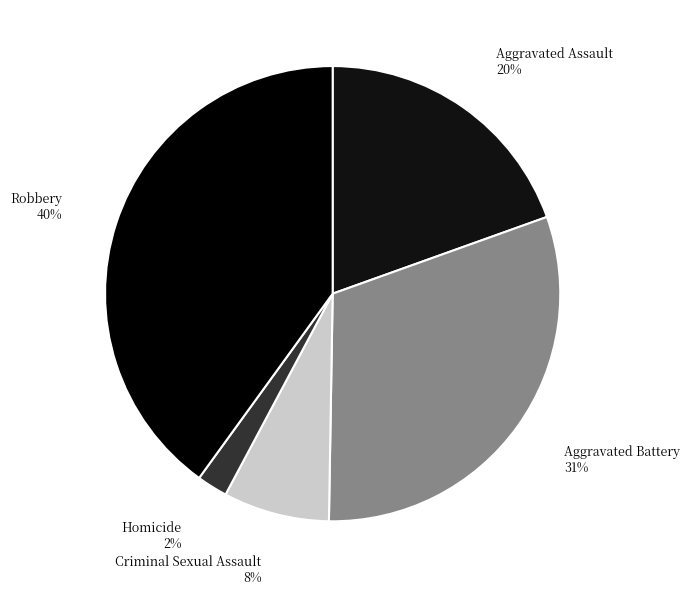

To the nearest percent, what is the average slice percentage?

20%